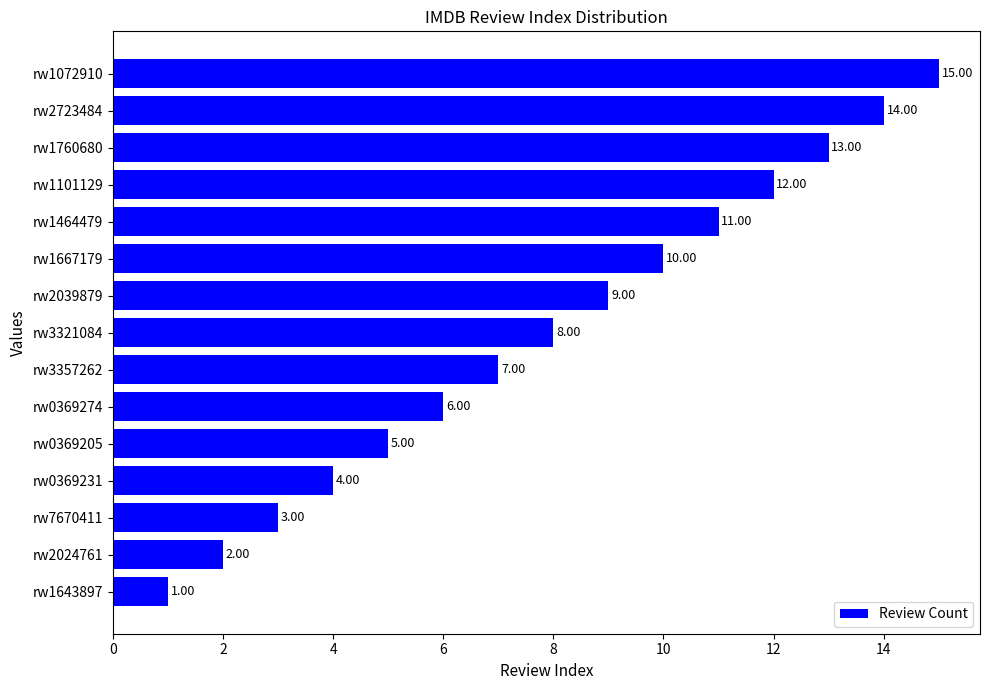

At which label is the value closest to 8?

rw3321084